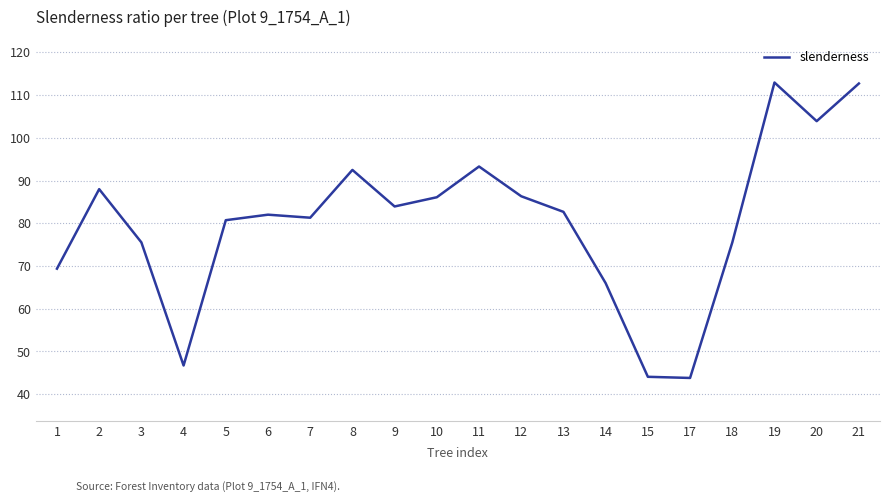

What is the smallest value displayed?

43.8